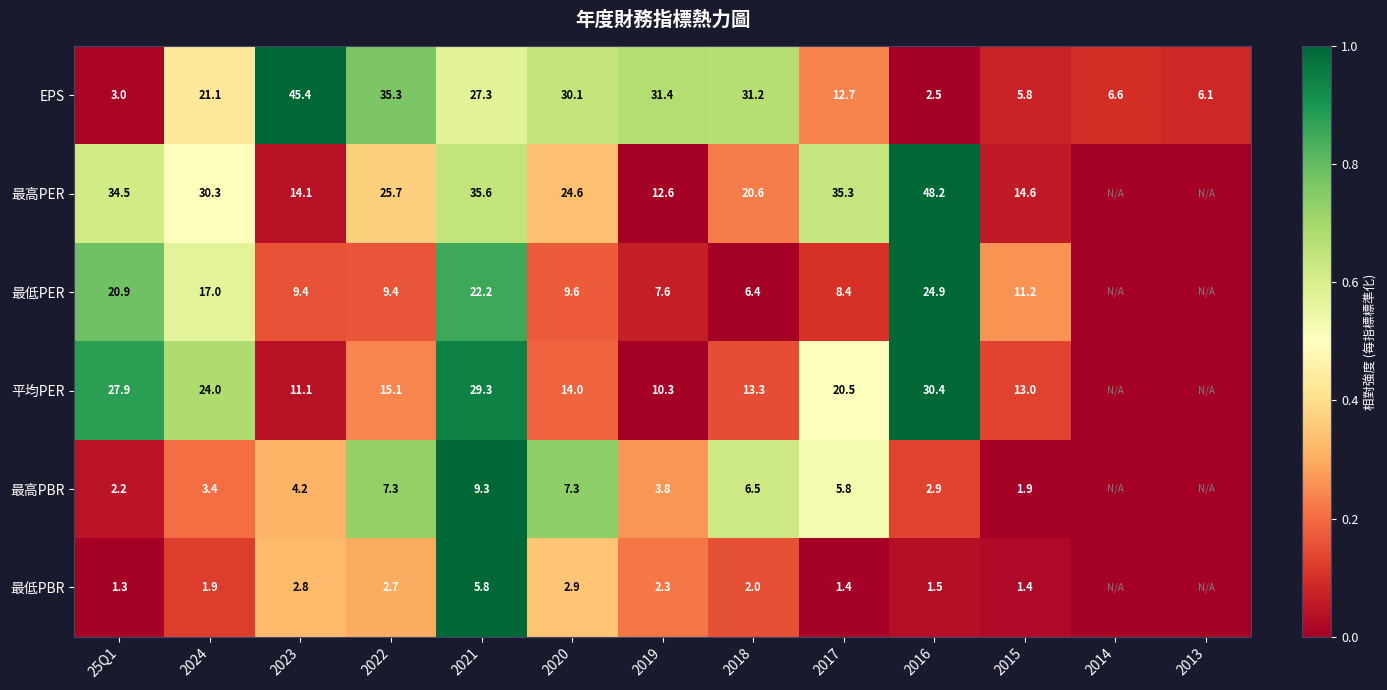

Between 2022 and 2015, which series saw the biggest shift?

EPS